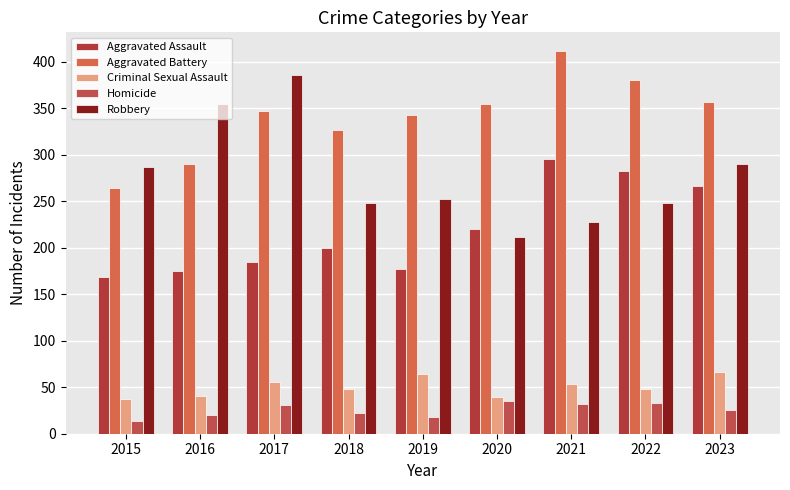

Count the number of categories in the chart.

9